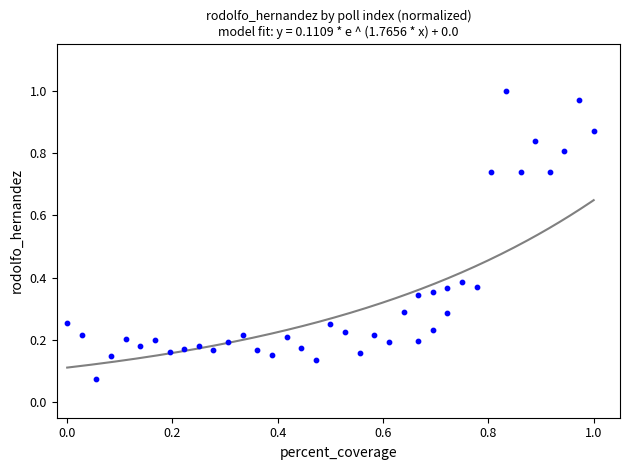

How many points are shown in the scatter plot?

40